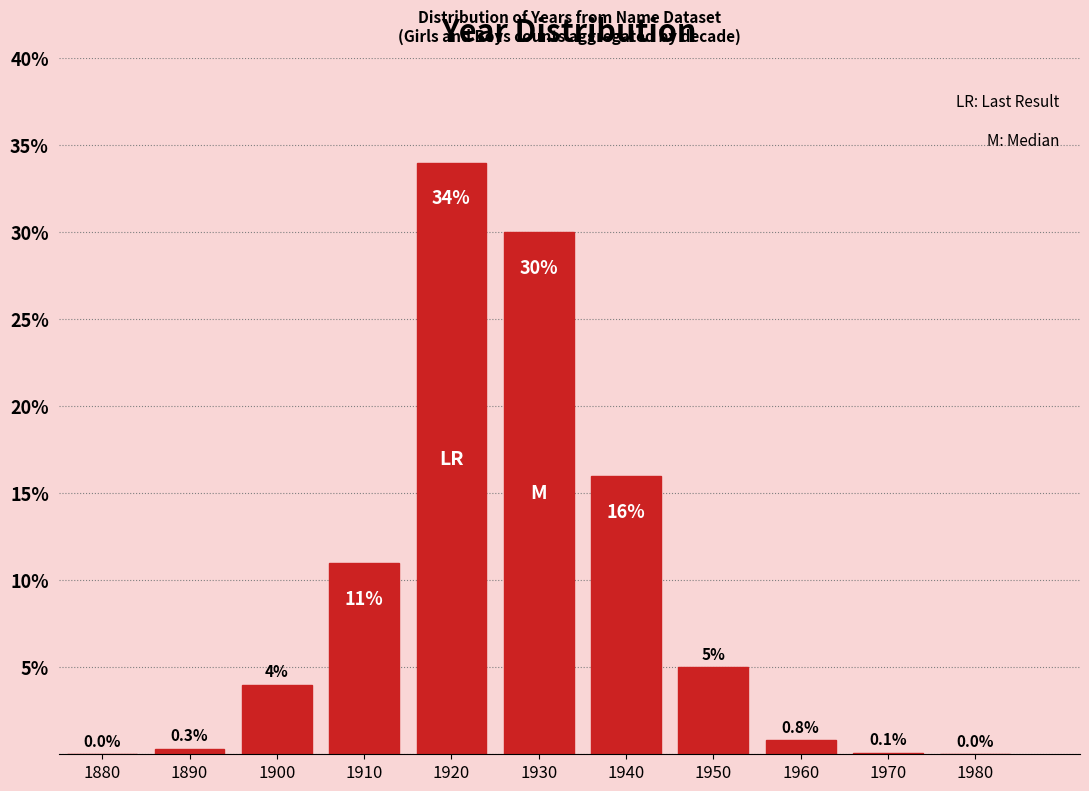

Reading right to left, transcribe all the data shown in this chart.

1980=0.0	1970=0.1	1960=0.8	1950=5.0	1940=16.0	1930=30.0	1920=34.0	1910=11.0	1900=4.0	1890=0.3	1880=0.0